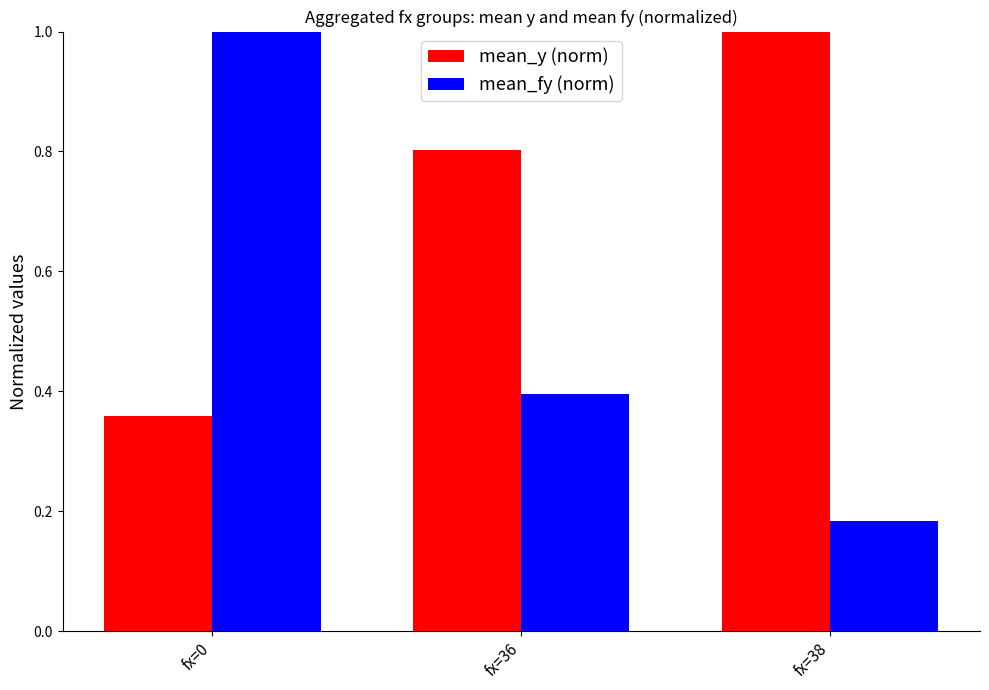

The mean_fy (norm) series shows 0.3 at fx=38. True or false?

False